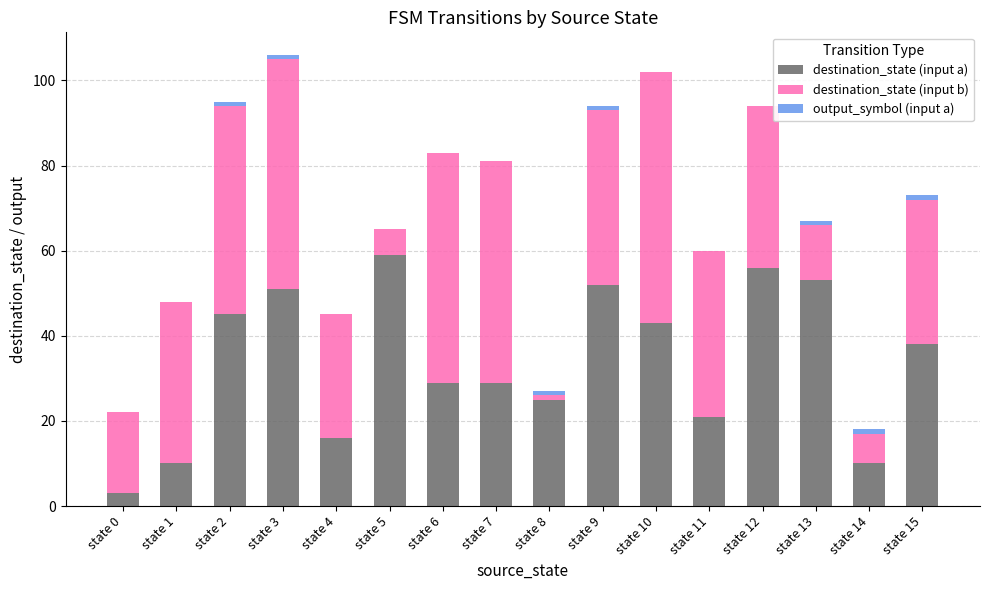

True or false: destination_state (input a) has a value of 5 at state 8.

False